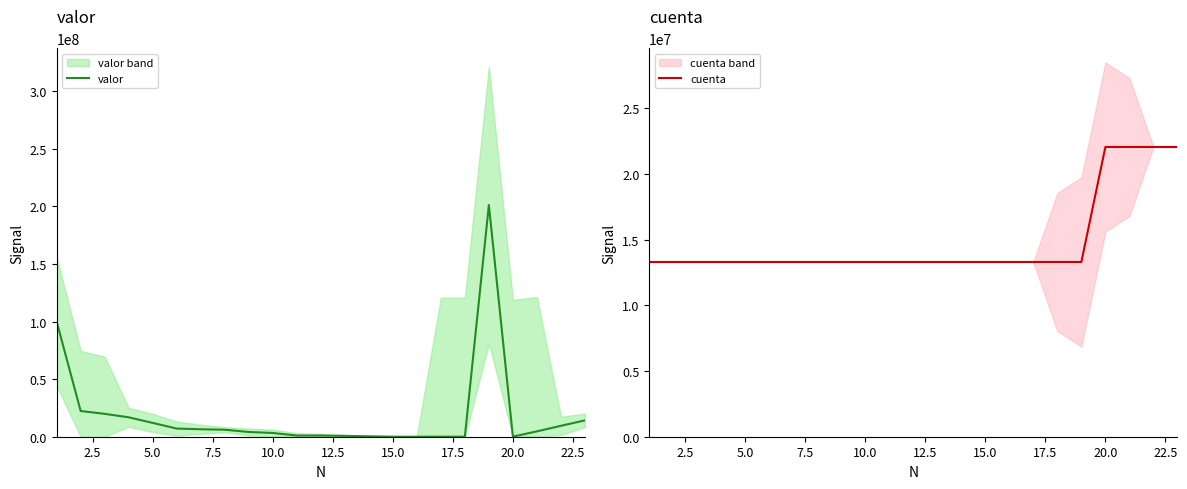

Does the chart display data point markers on the line(s)?

No